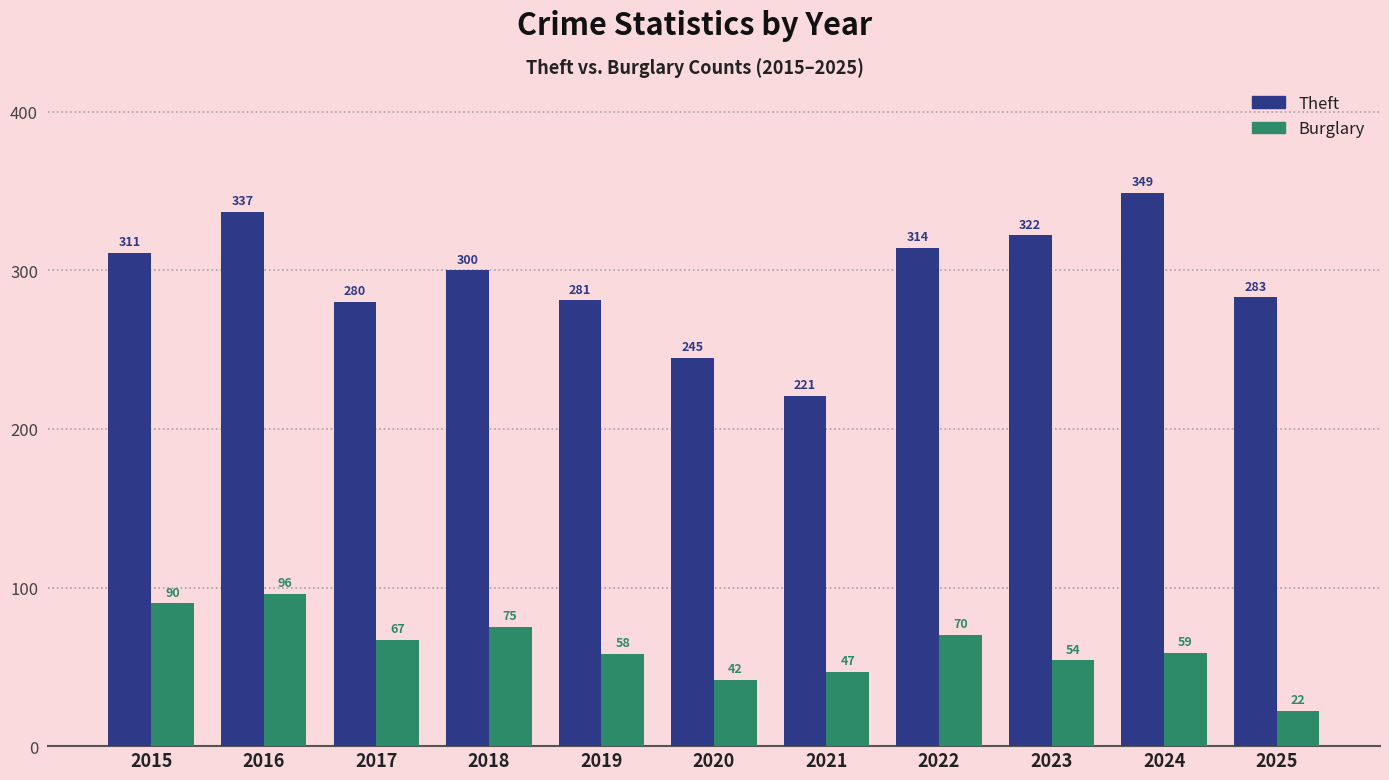

How many bars are there in each group?

2